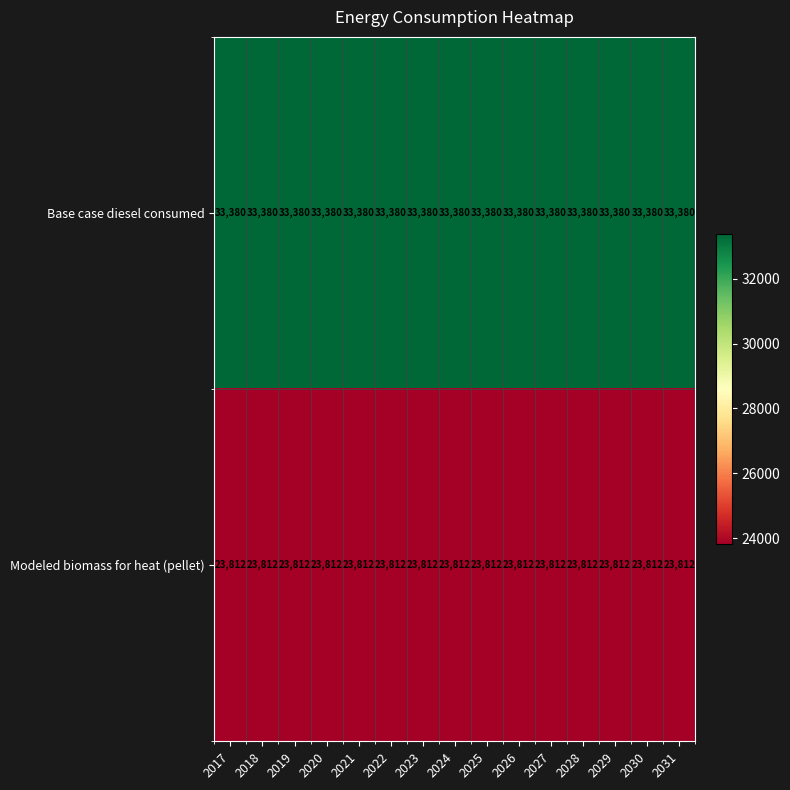

What is the lowest value of the Modeled biomass for heat (pellet) series?

23812